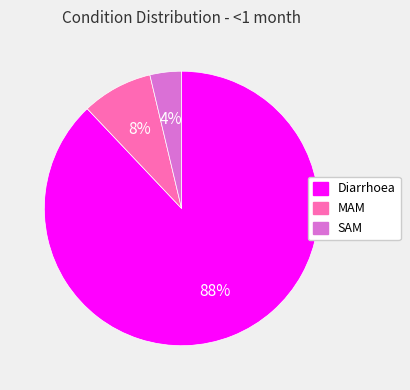

Do SAM and Diarrhoea together represent more than half of the pie?

Yes